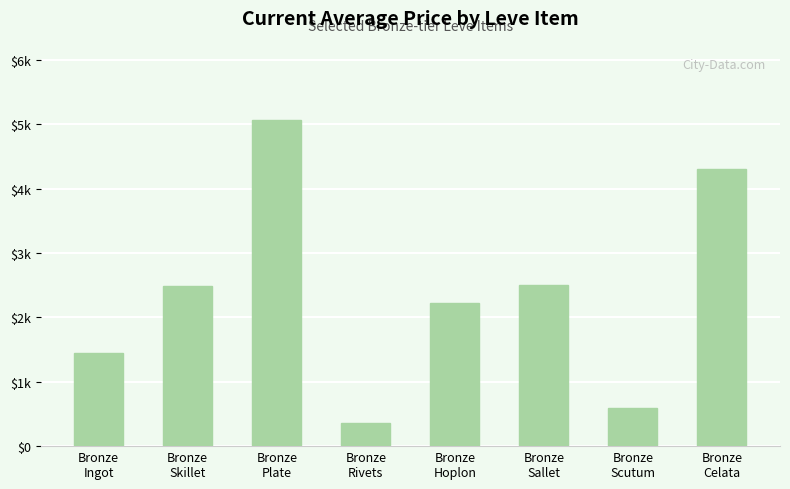

What is the average value?

2374.3